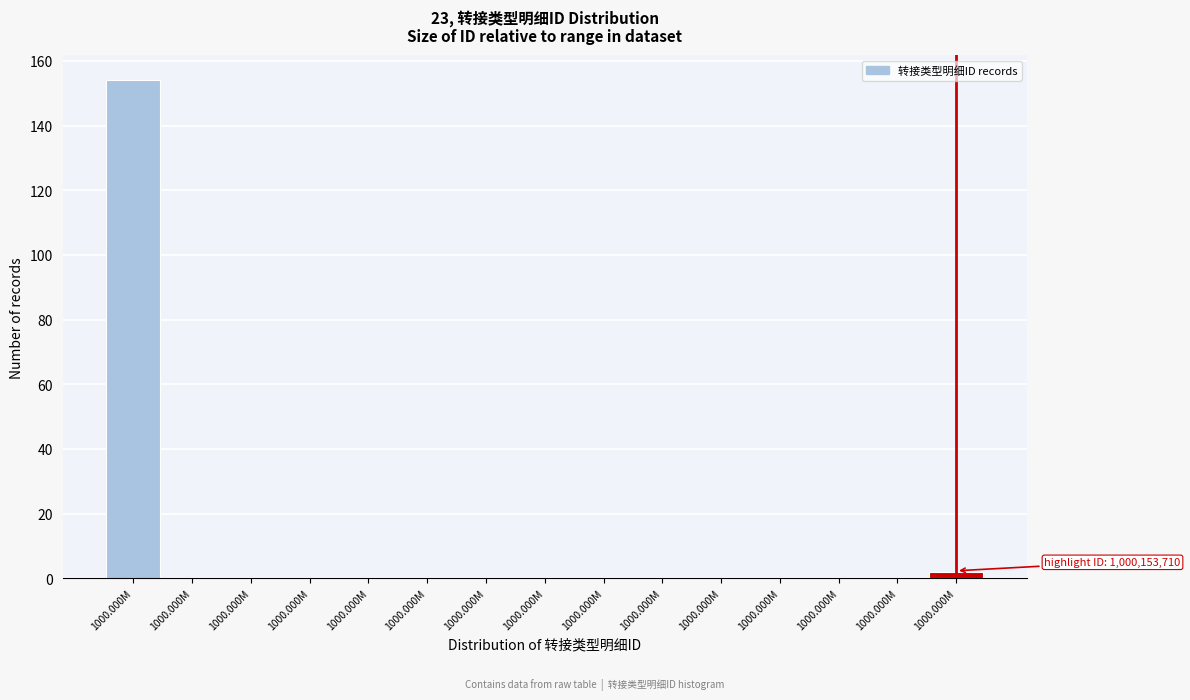

How many data points does each series have?

15